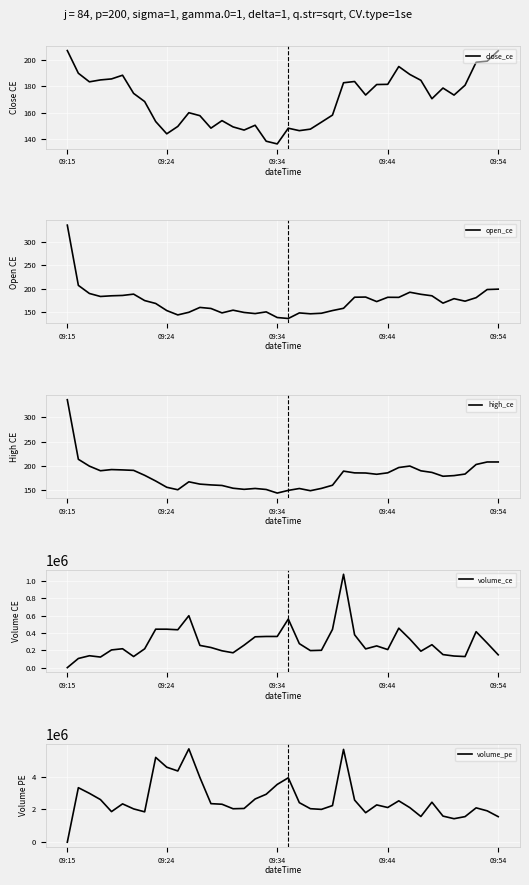

True or false: close_ce and high_ce intersect in this chart.

False